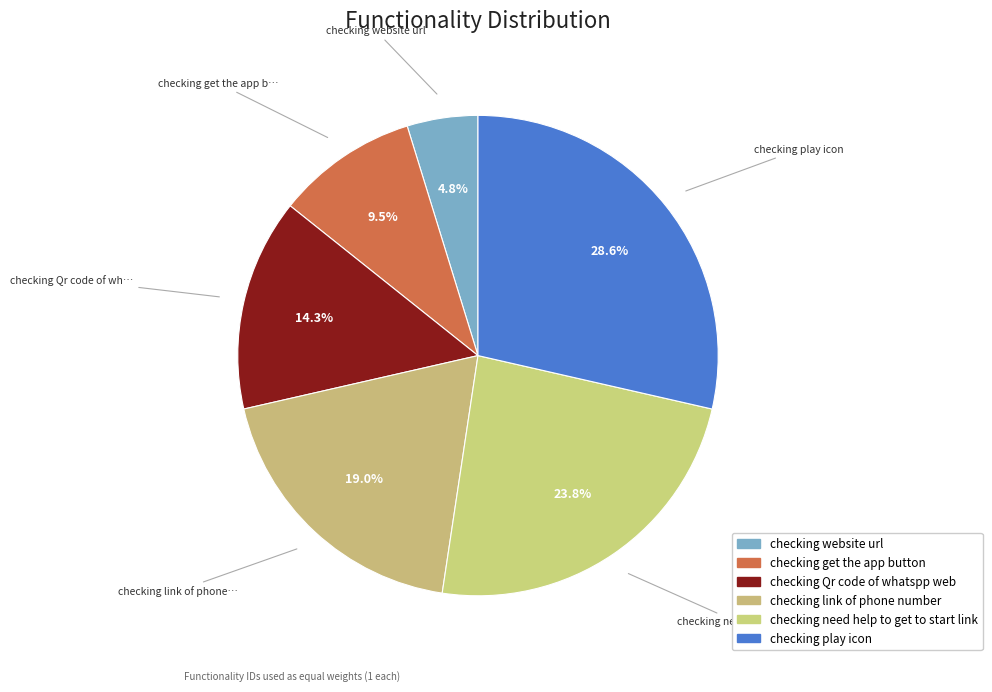

Does checking play icon account for over 50% of the chart?

No